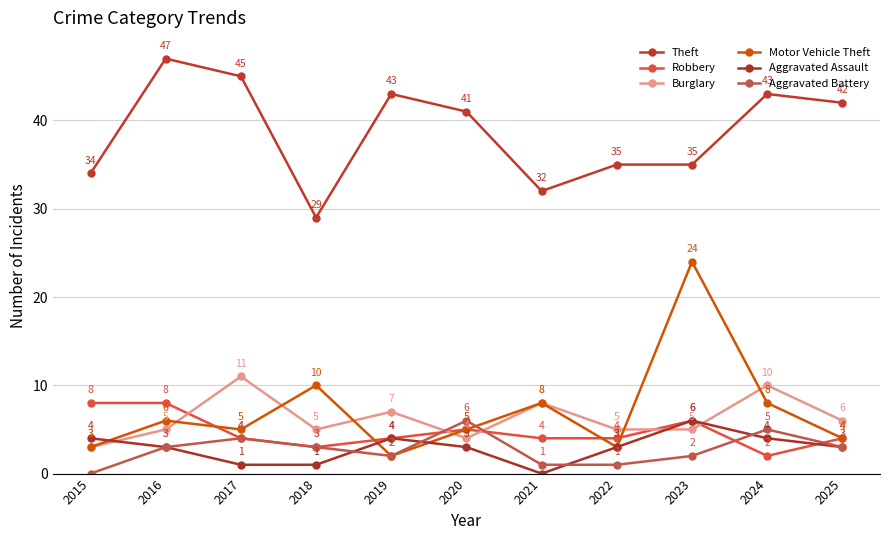

True or false: Theft and Motor Vehicle Theft cross at least once.

False